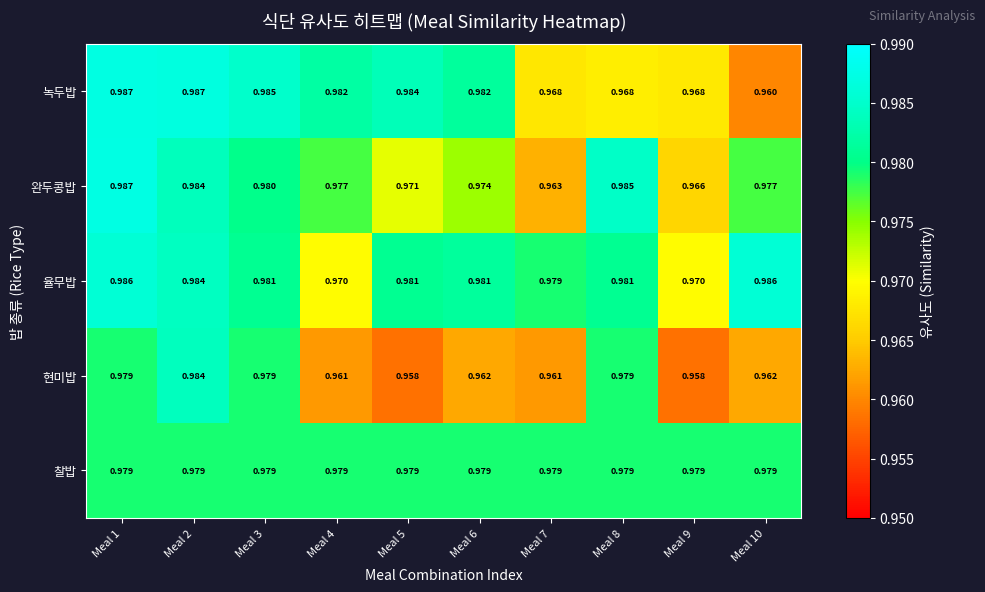

Is the value of 율무밥 at Meal 2 greater than the value of 현미밥 at Meal 6?

Yes